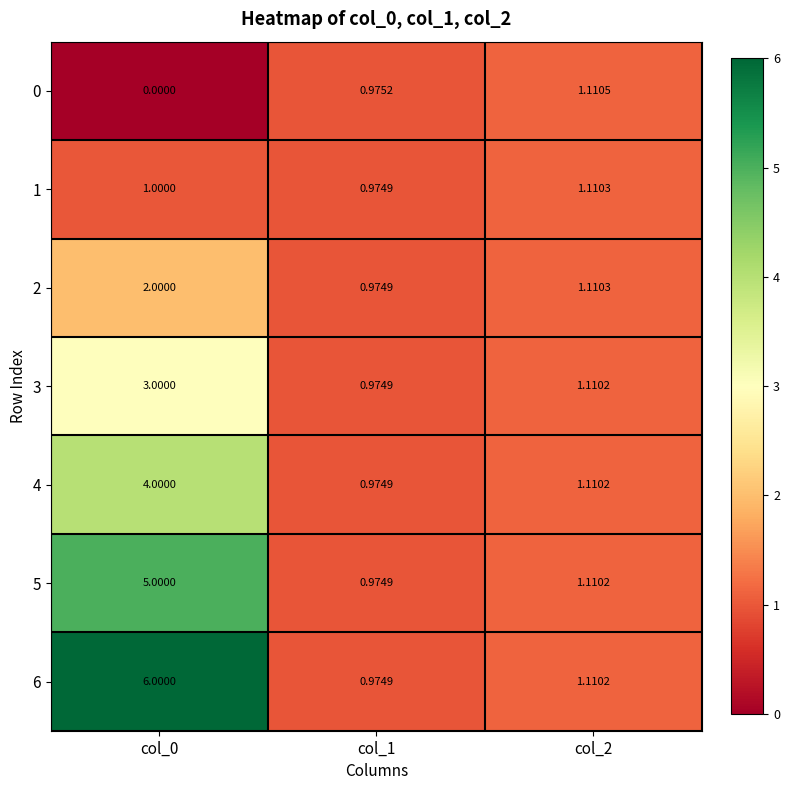

Count the number of data series in this chart.

7